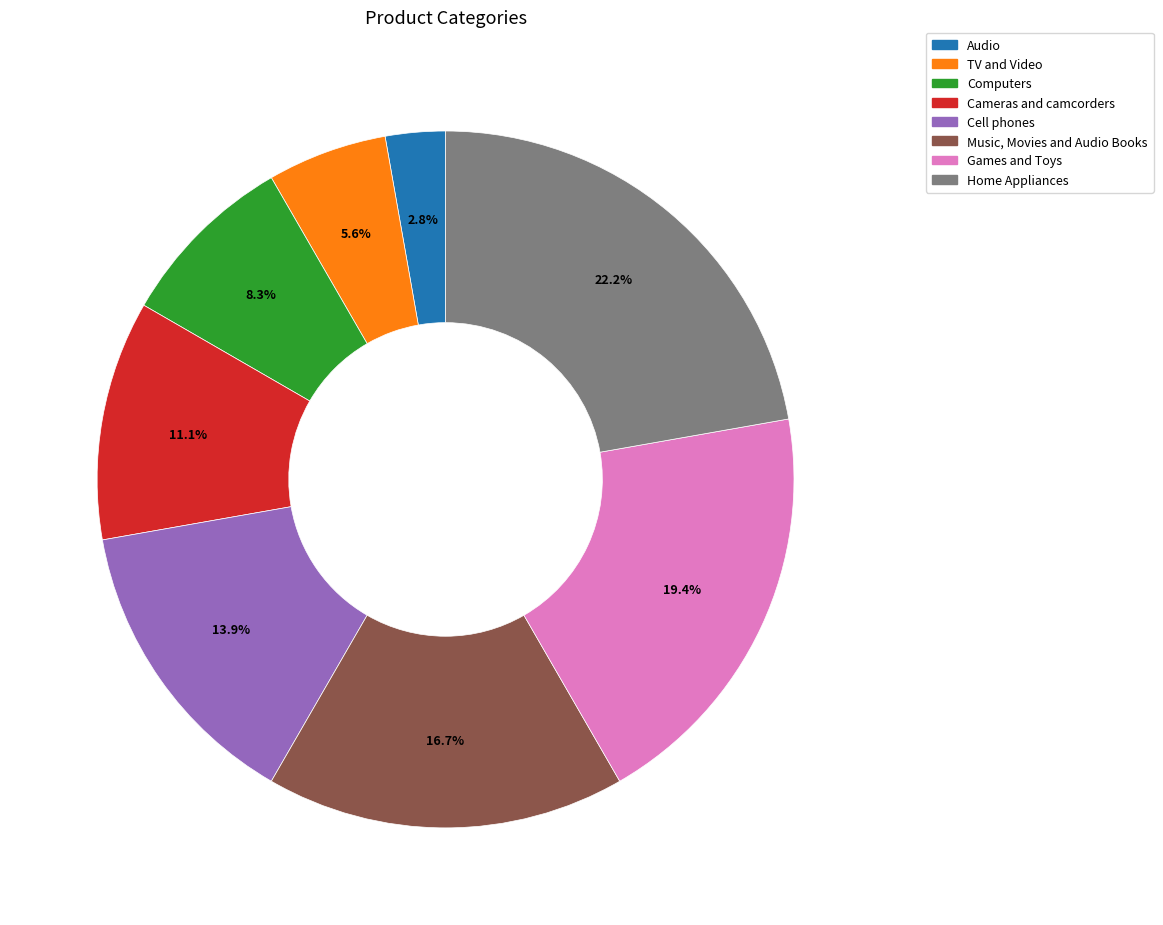

Is it true that Cell phones is 22% of the pie?

False